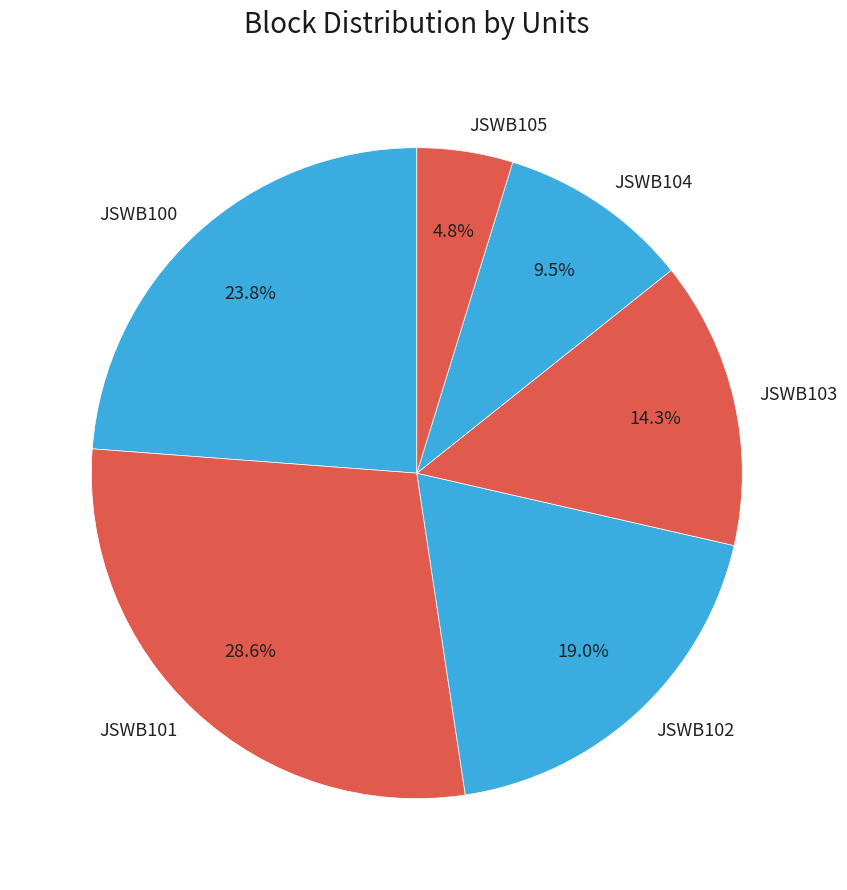

To the nearest percent, what percentage of the pie is JSWB105?

5%